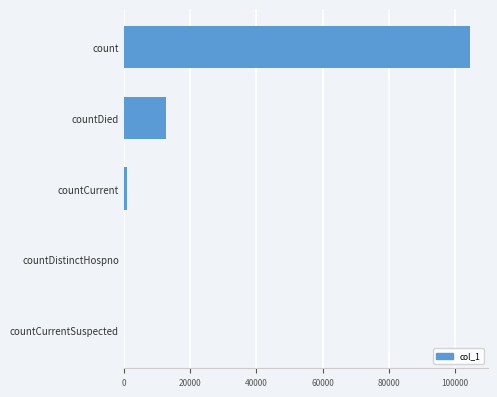

What is the average value?

23603